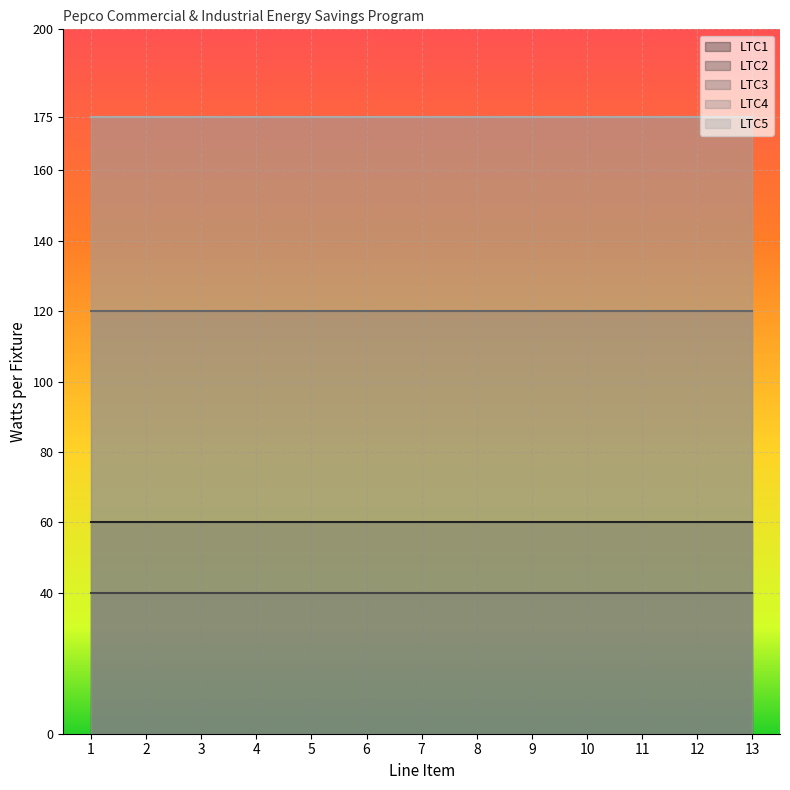

What is the sum of the LTC1 values at 5 and 9?

120